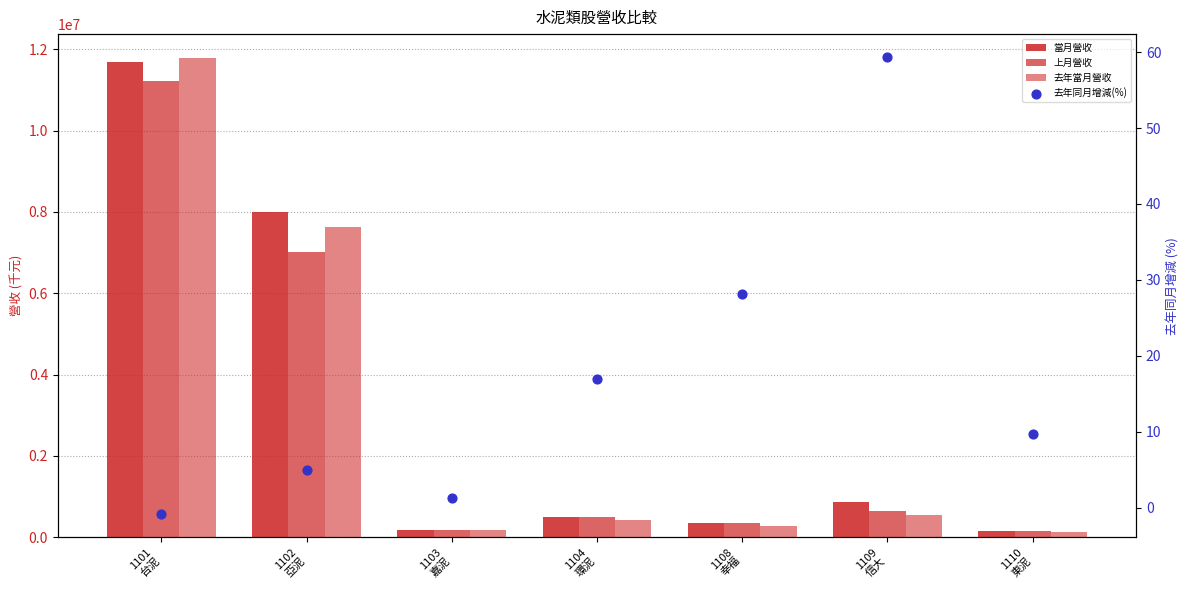

Which series reaches the maximum Y coordinate?

去年當月營收